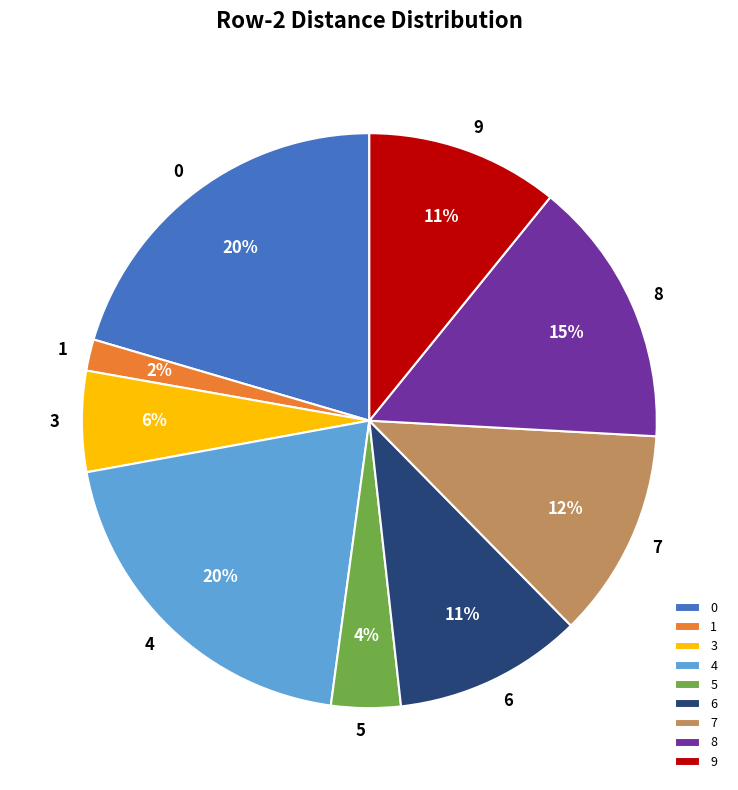

Do 1 and 4 together represent more than half of the pie?

No